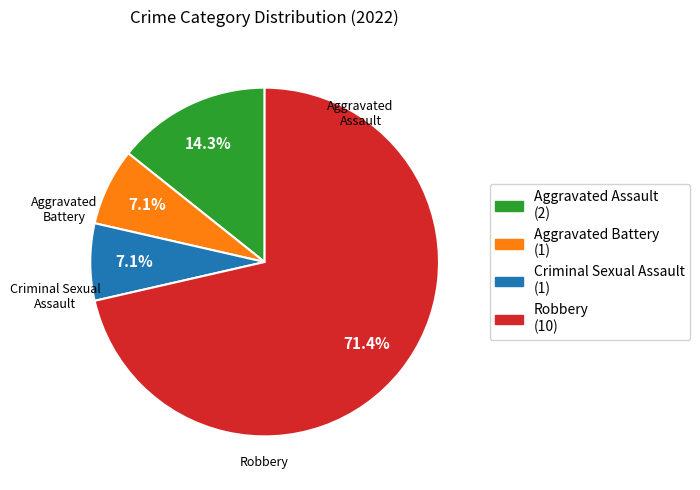

Is there any slice that represents more than half of the pie?

Yes